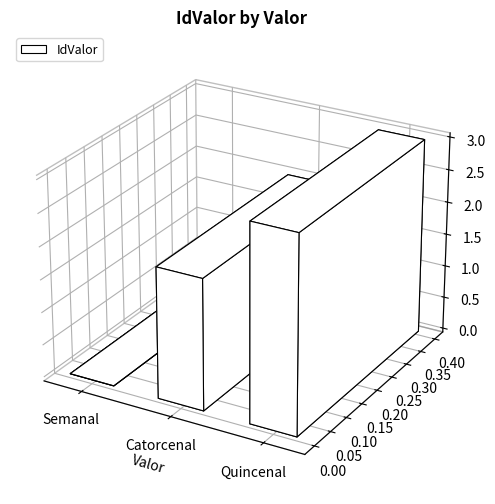

What is the value of the 3rd bar from the left?

3